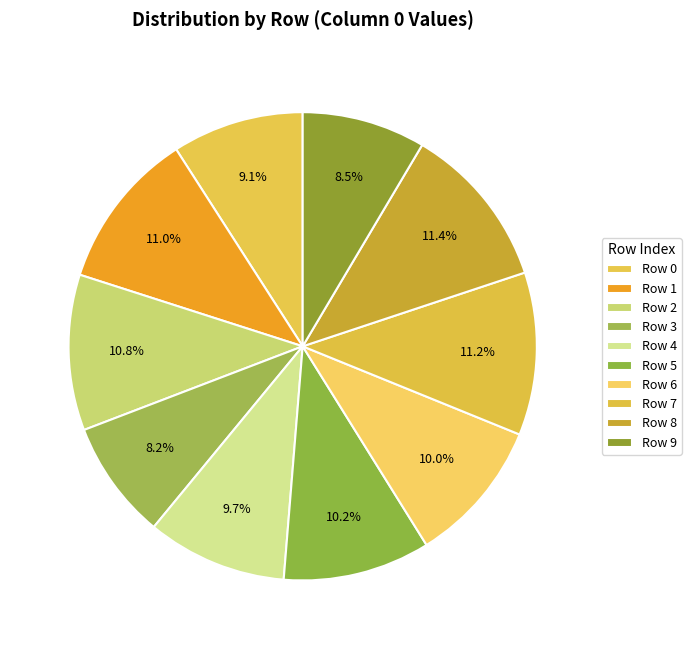

Count the number of slices in the pie.

10